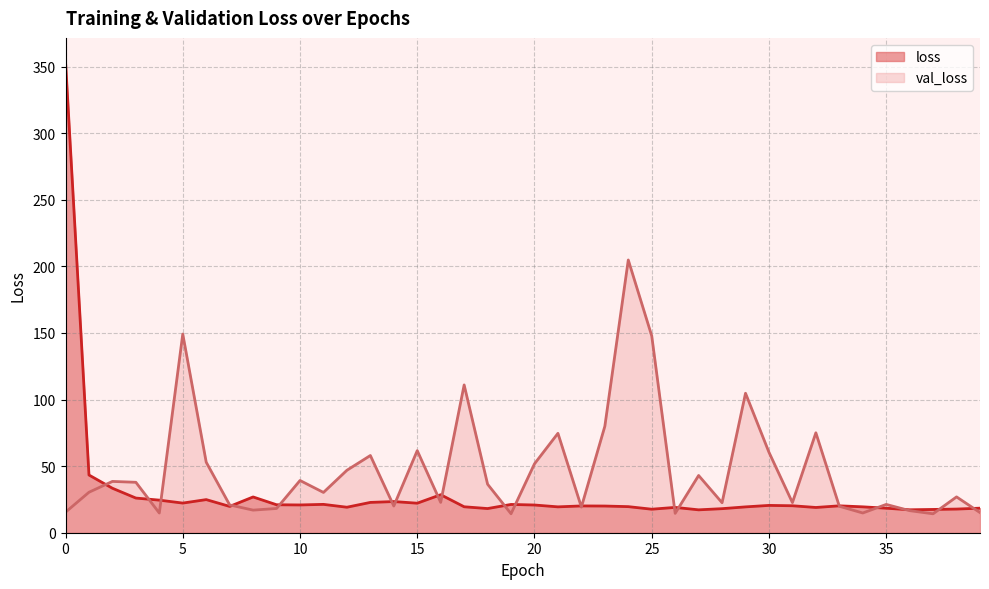

How many lines are shown in the chart?

2